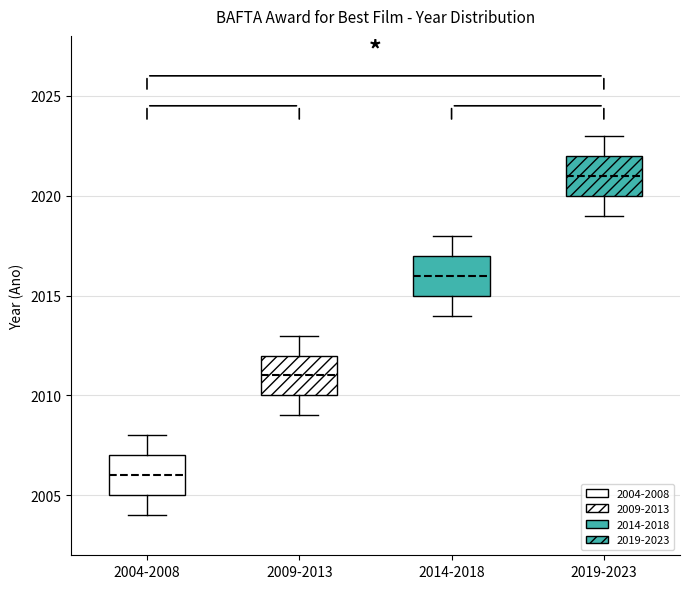

Reading left to right, transcribe this box plot: for each box, give where its median line is, the range the box spans, and where its two whiskers end, as read against the y-axis. The values are not printed on the chart, so give them approximately, as read against the axis.

2004-2008: median 2006, box 2005 to 2007, whiskers 2004 to 2008
2009-2013: median 2011, box 2010 to 2012, whiskers 2009 to 2013
2014-2018: median 2016, box 2015 to 2017, whiskers 2014 to 2018
2019-2023: median 2021, box 2020 to 2022, whiskers 2019 to 2023